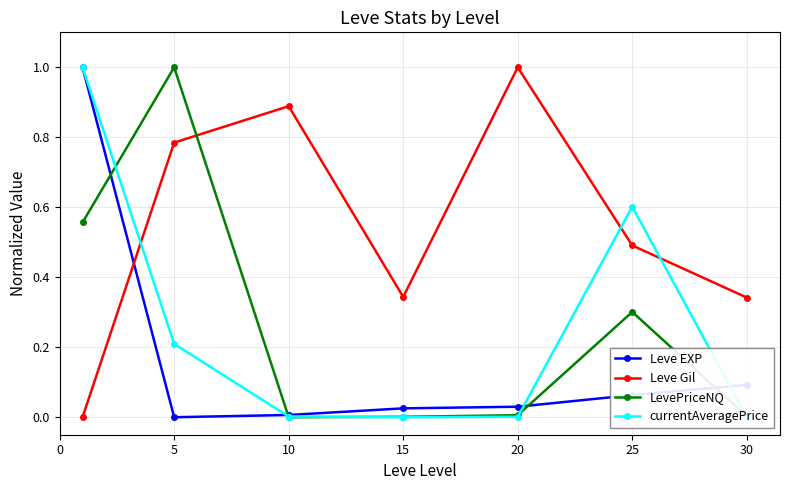

Which series has the largest total across all categories?

Leve Gil